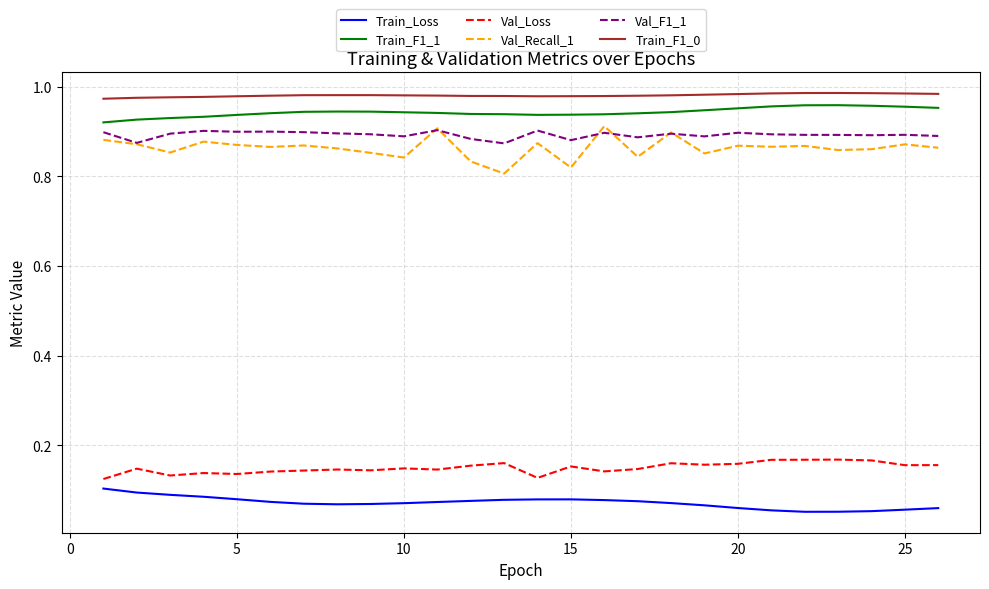

Which series has the widest spread of values?

Val_Recall_1